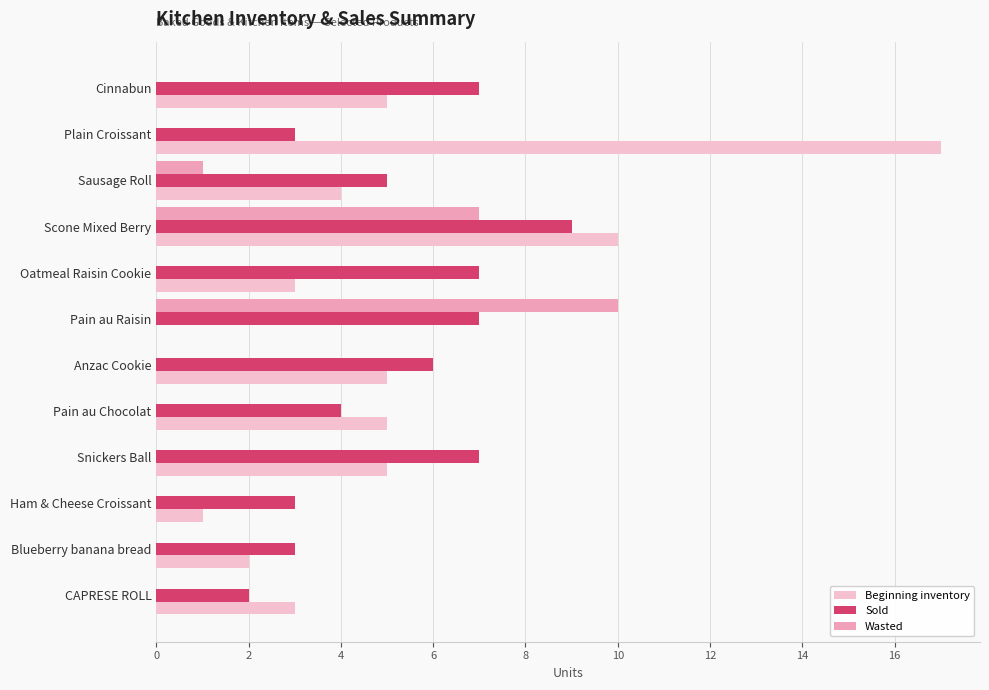

What is the total value across all series at Plain Croissant?

20